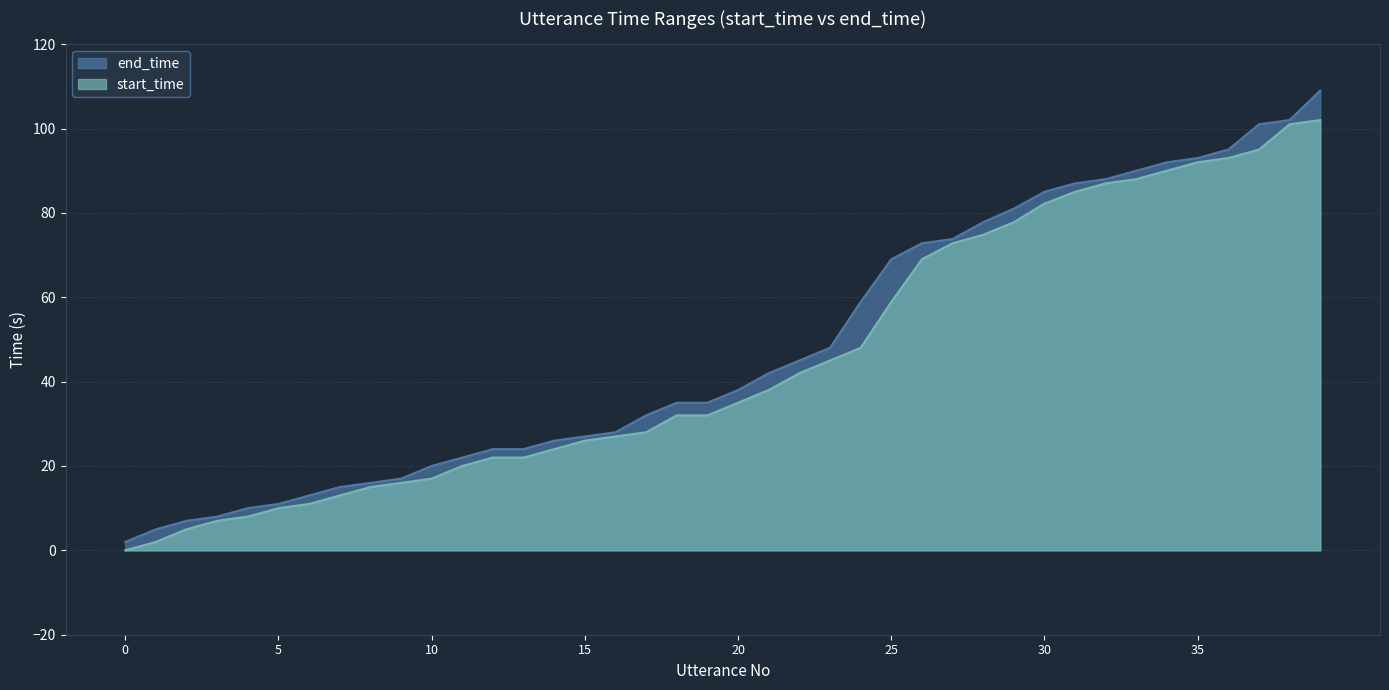

What are all the series names shown in the legend?

end_time, start_time